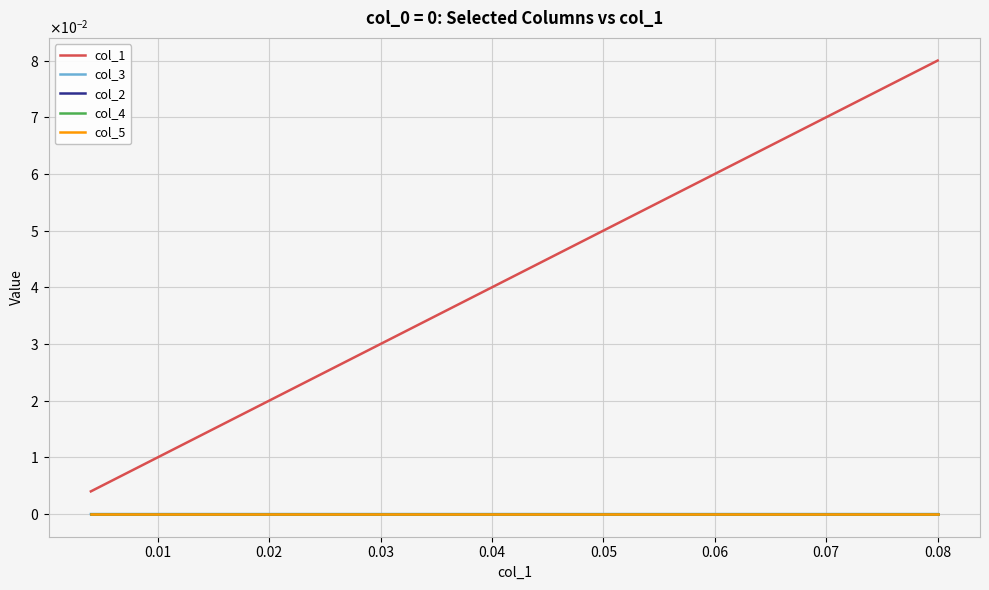

Does the chart display data point markers on the line(s)?

No